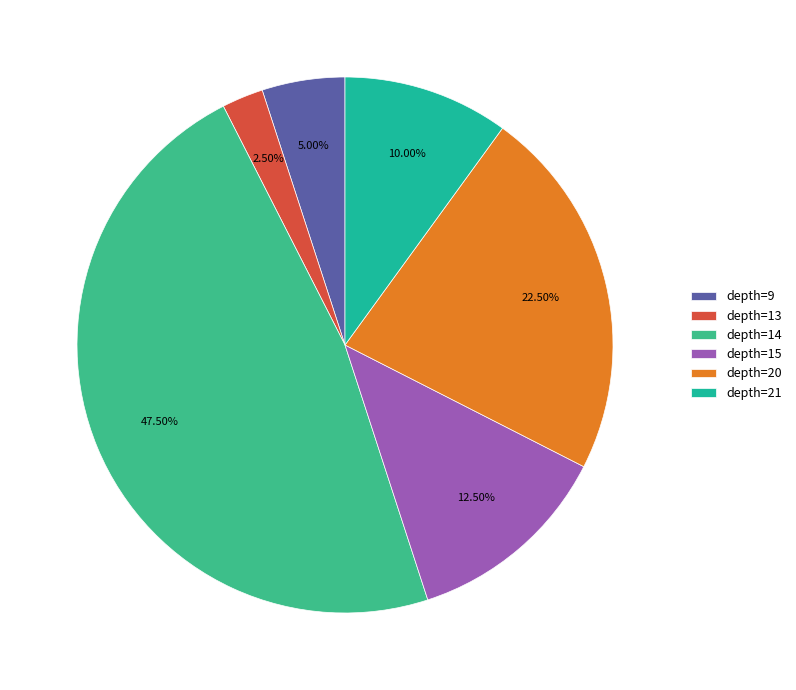

Does any single category account for the majority?

No